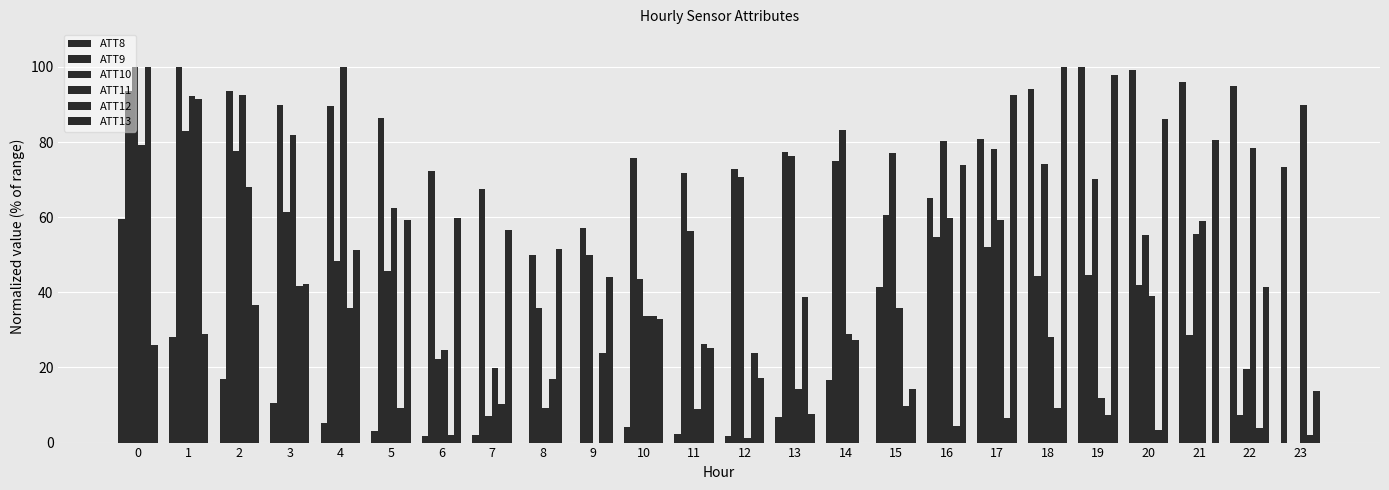

What is the sum of all ATT8 values?

903.9